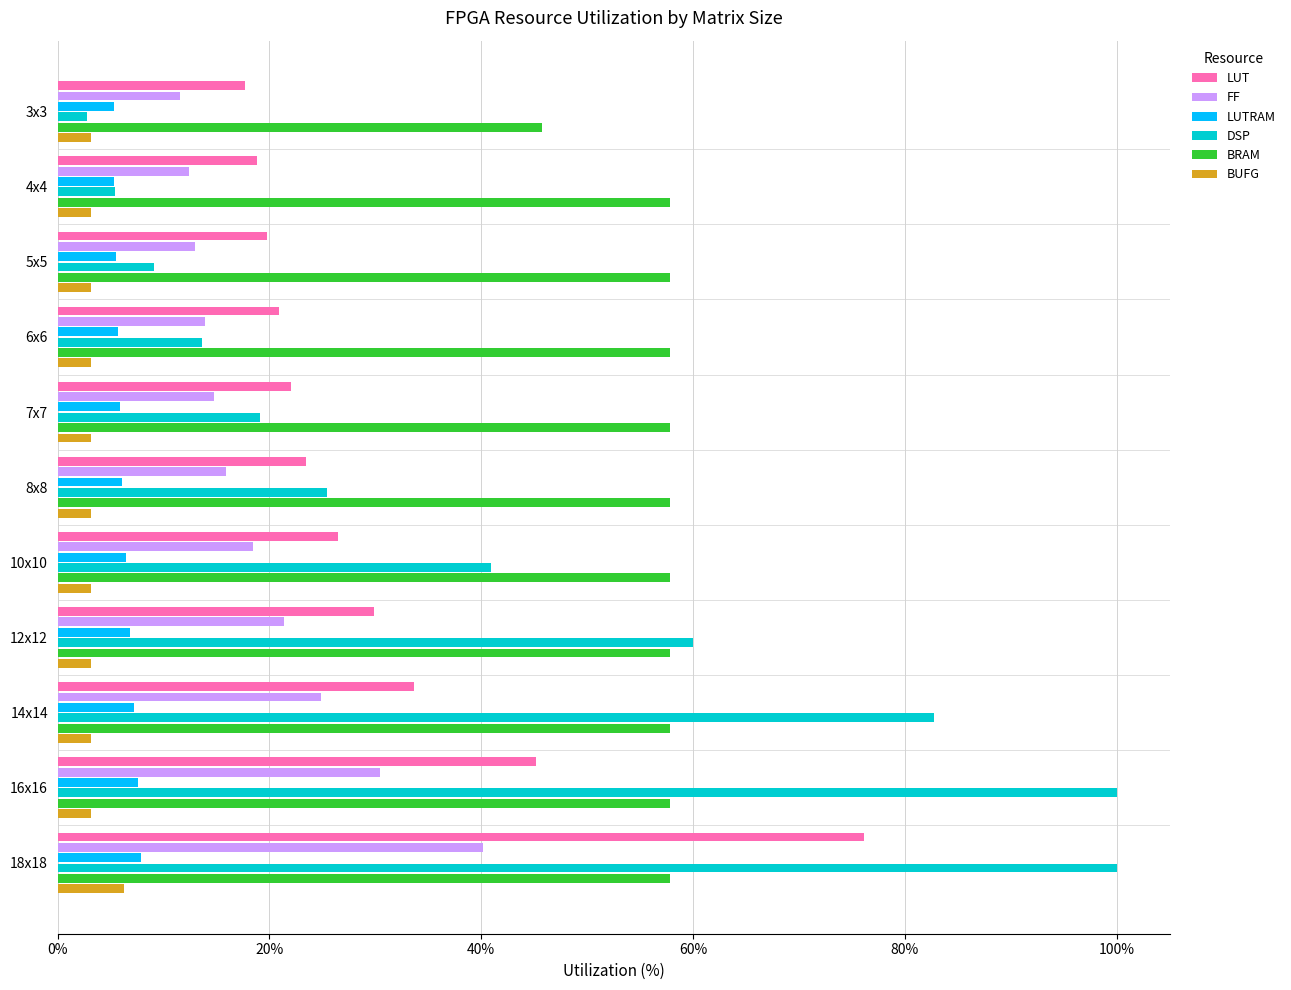

What is the average value of the DSP series?

41.7